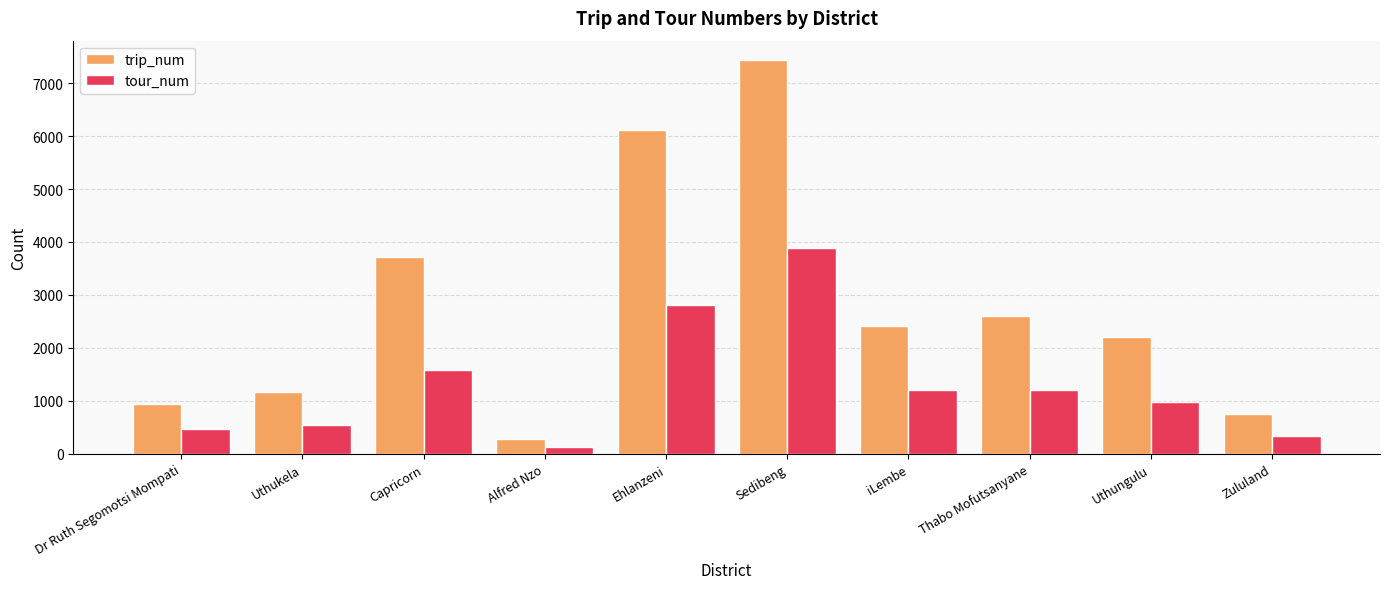

Which label corresponds to the smallest value in the chart?

Alfred Nzo